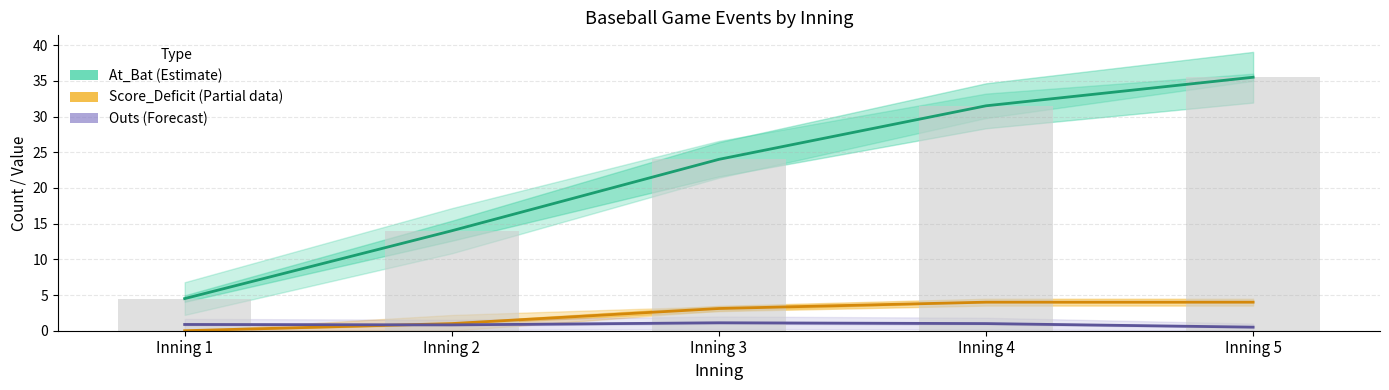

Reading left to right, transcribe all the data shown in this chart.

At_Bat (Estimate): Inning 1=4.5	Inning 2=14.0	Inning 3=24.0	Inning 4=31.5	Inning 5=35.5
Score_Deficit (Partial): Inning 1=0.0	Inning 2=1.0	Inning 3=3.1	Inning 4=4.0	Inning 5=4.0
Outs (Forecast): Inning 1=0.9	Inning 2=0.8	Inning 3=1.1	Inning 4=1.0	Inning 5=0.5